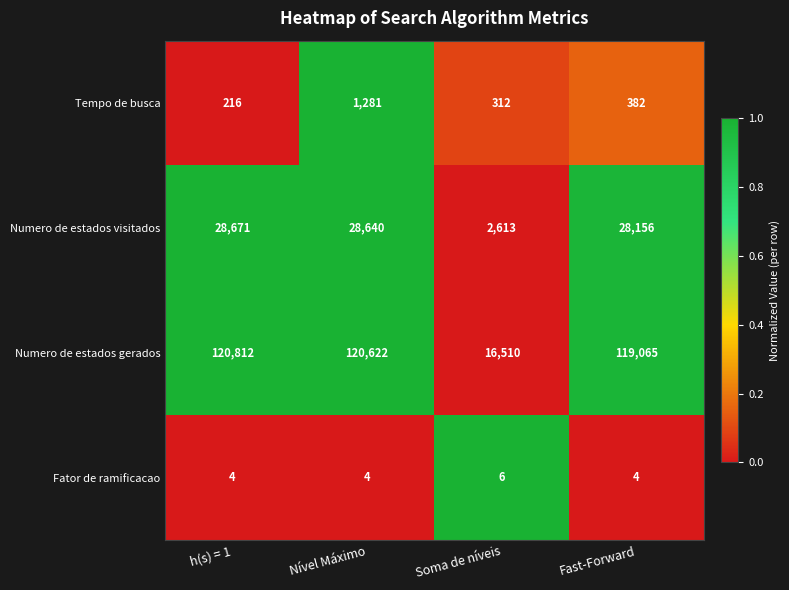

At which category is the sum across all series the highest?

Nível Máximo